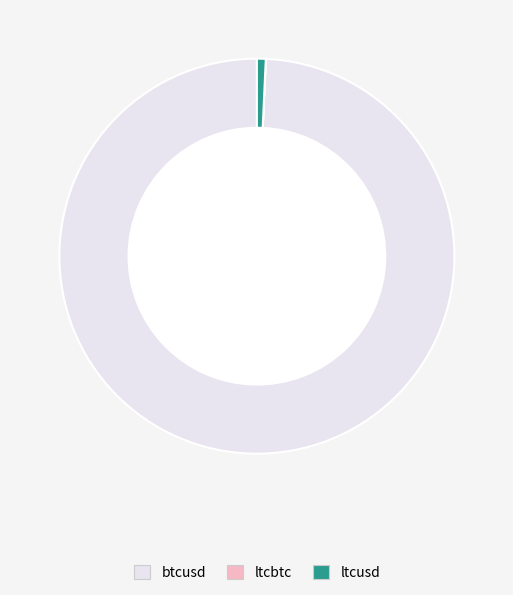

Is it true that btcusd is 99% of the pie?

True